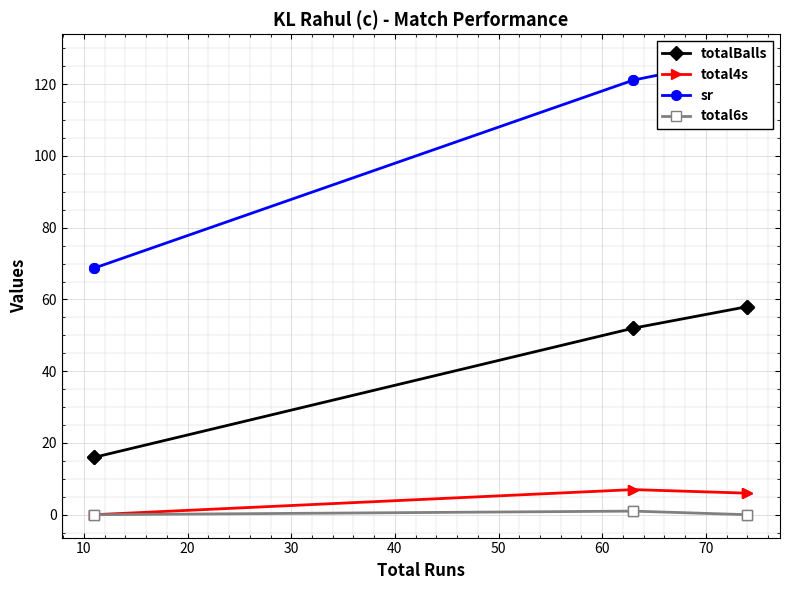

True or false: sr has more than 2 points higher than both neighbors.

False